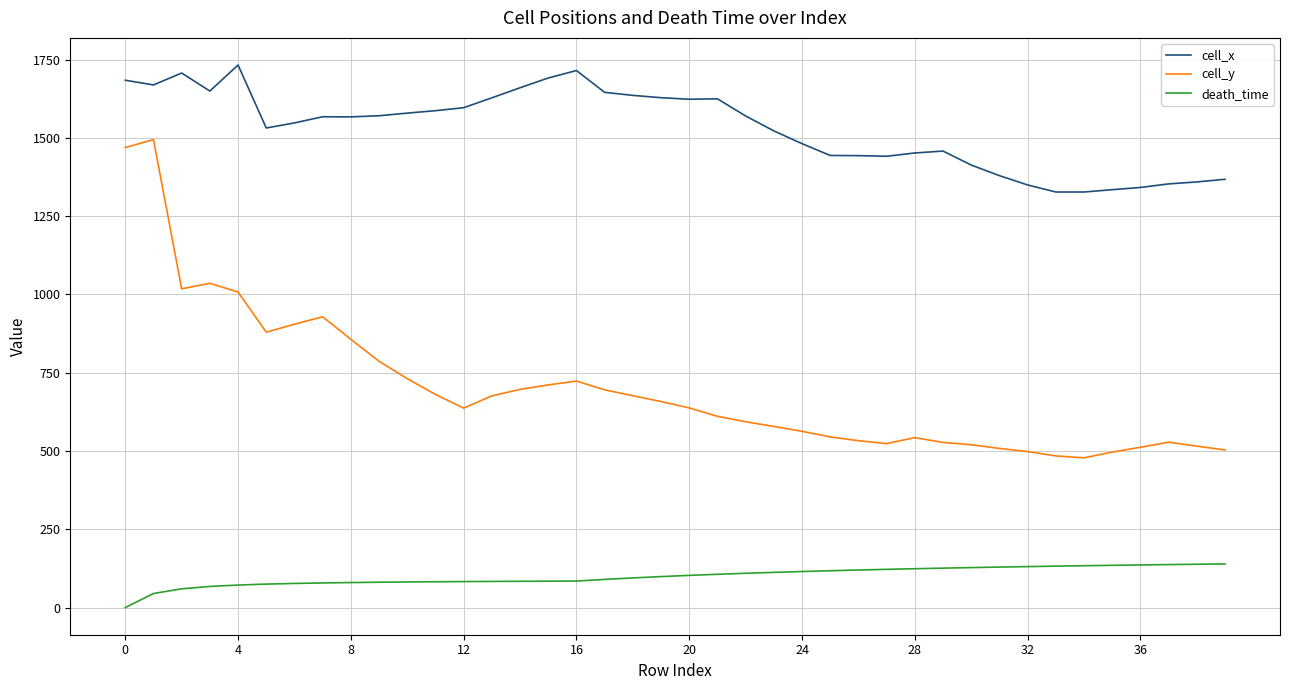

What is the lowest value of the cell_y series?

478.2